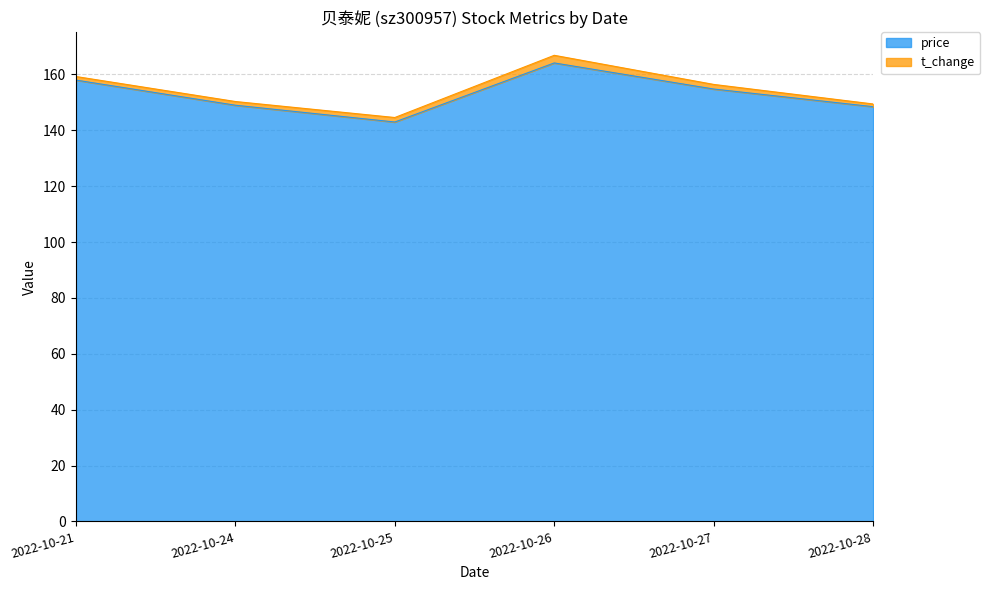

At which category does the data reach its first local peak?

2022-10-26